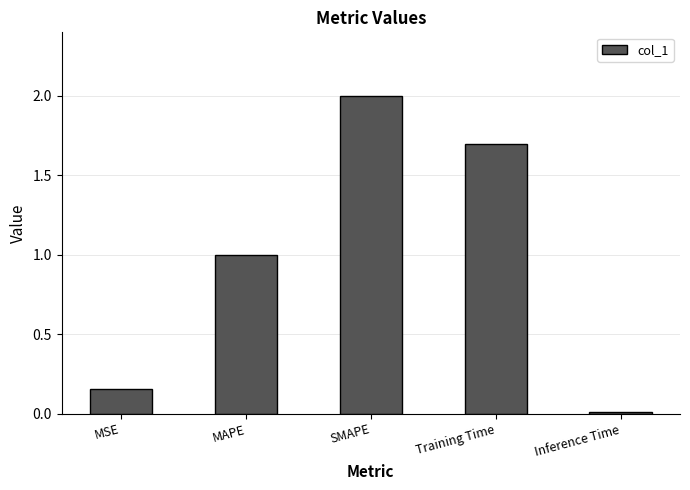

Between Inference Time and SMAPE, which is larger?

SMAPE